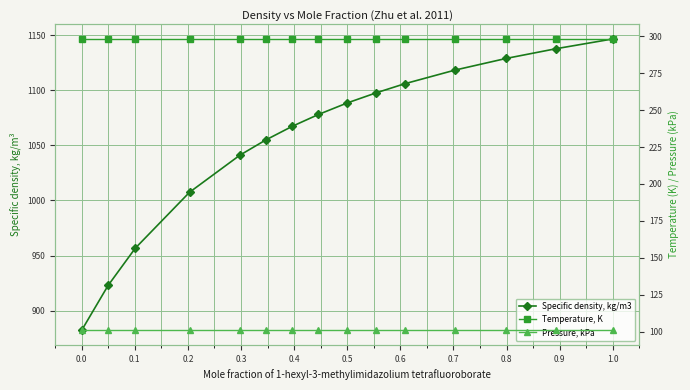

Reading right to left, extract all data points from this chart.

Specific density, kg/m3: 1146.7	1137.8	1129.0	1118.4	1106.0	1097.8	1088.6	1078.1	1067.4	1054.8	1041.1	1007.4	956.6	922.9	882.1
Temperature, K: 298.1	298.1	298.1	298.1	298.1	298.1	298.1	298.1	298.1	298.1	298.1	298.1	298.1	298.1	298.1
Pressure, kPa: 101.0	101.0	101.0	101.0	101.0	101.0	101.0	101.0	101.0	101.0	101.0	101.0	101.0	101.0	101.0